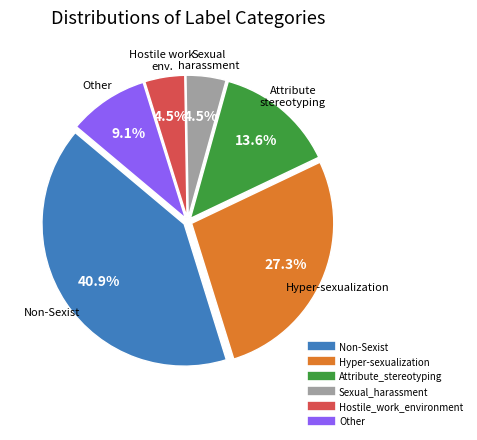

Which has a higher value, Hyper-sexualization or Sexual_harassment?

Hyper-sexualization